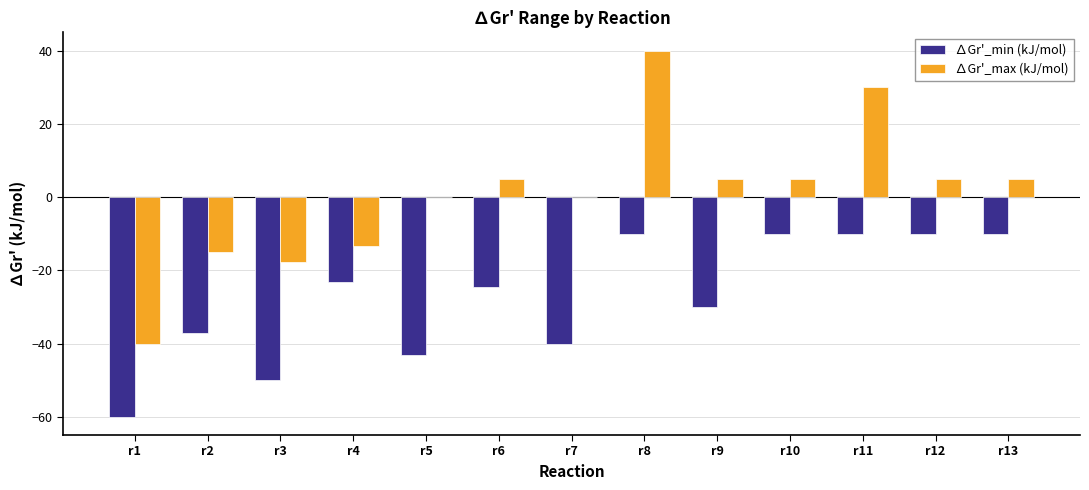

Are the bars grouped side by side (vs. stacked)?

Yes